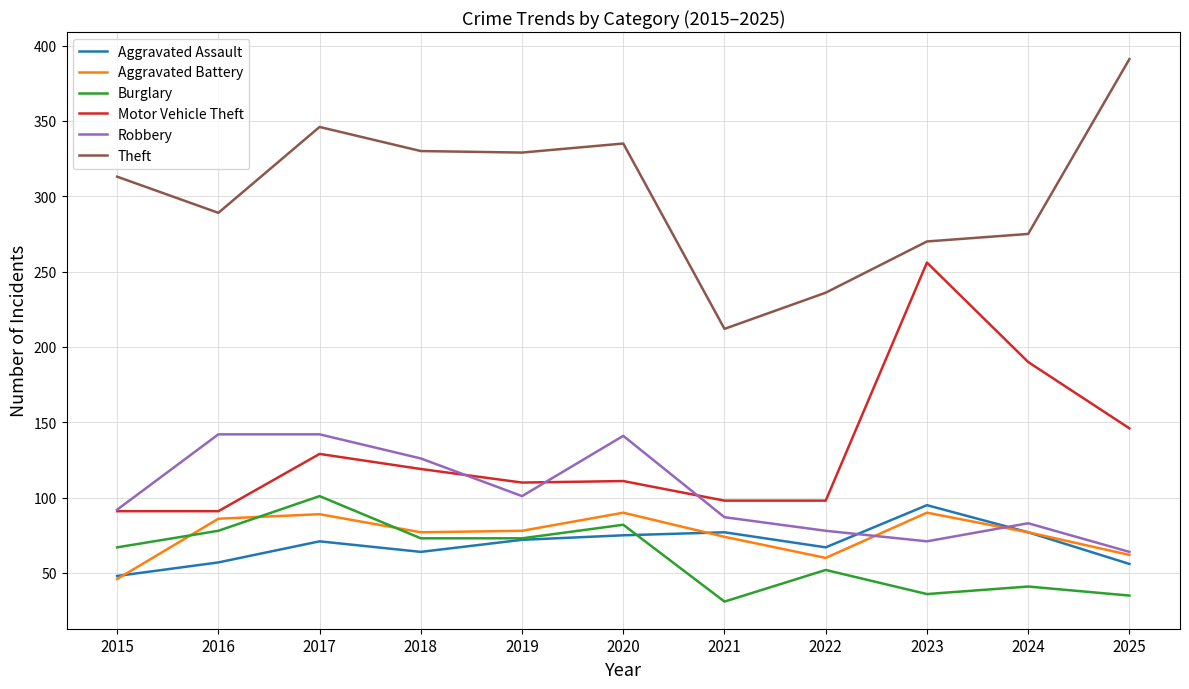

At which label is Motor Vehicle Theft closest to 173?

2024